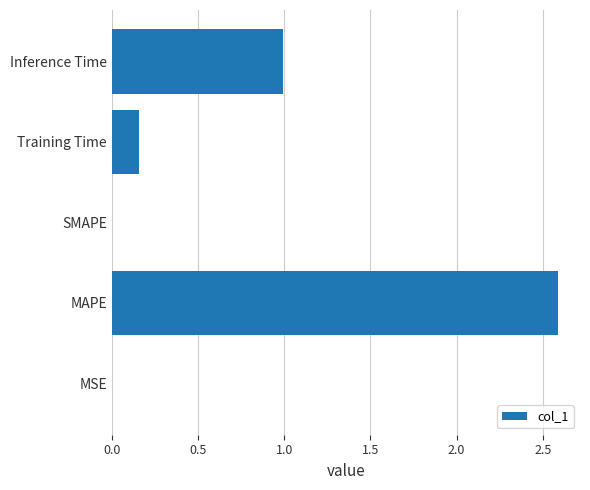

How many distinct data groups are displayed?

1